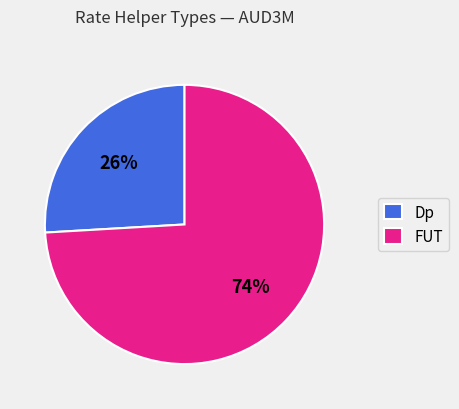

Is there any slice that represents more than half of the pie?

Yes